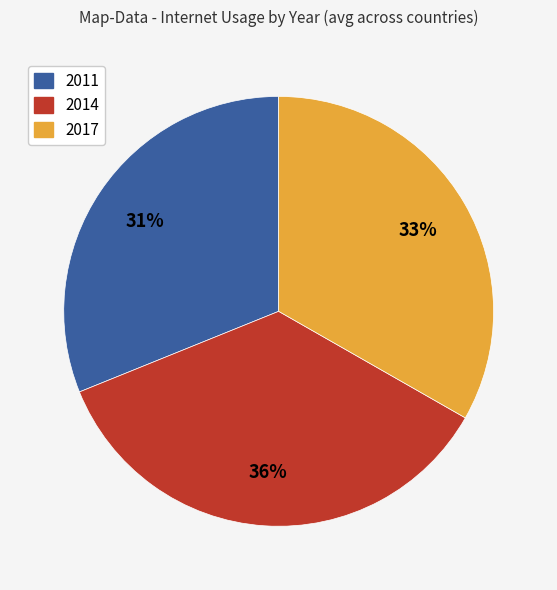

How many slices are in this pie chart?

3